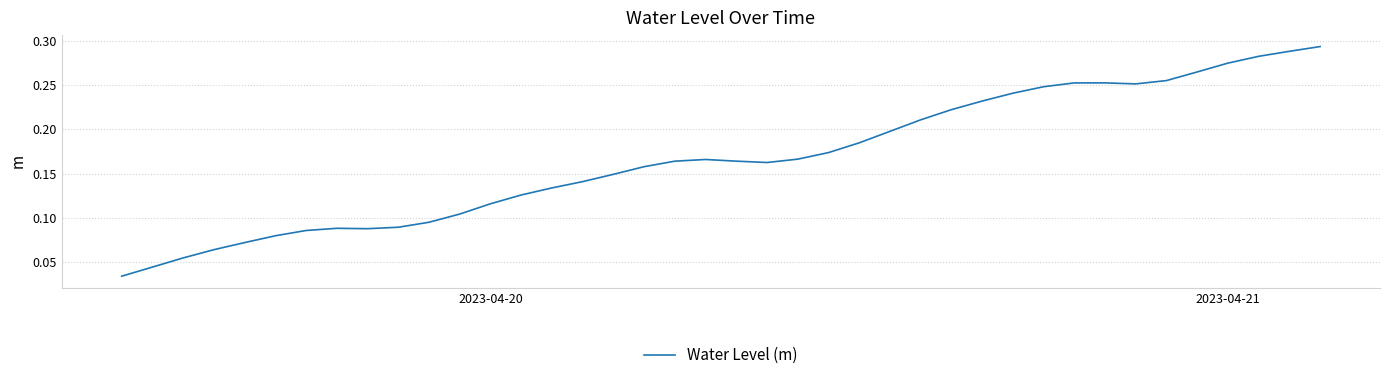

How many values are between 0 and 1?

40